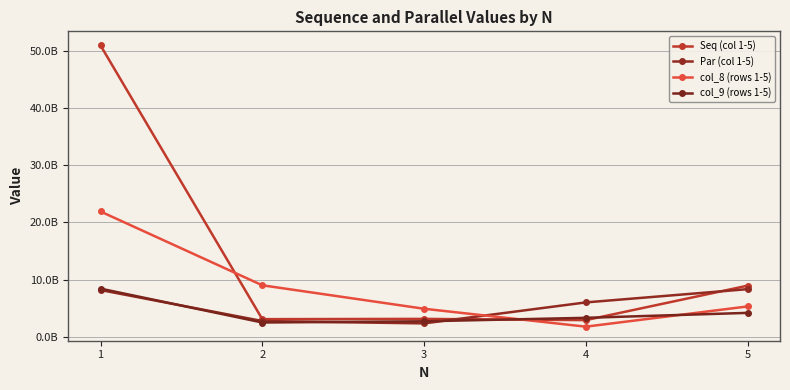

Reading right to left, transcribe all the data shown in this chart.

Seq (col 1-5): 5=8933507440	4=2905703620	3=3123689418	2=3078576698	1=50923819366
Par (col 1-5): 5=8320836561	4=6003345411	3=2334734129	2=2748669434	1=8167576474
col_8 (rows 1-5): 5=5301155282	4=1764993856	3=4894754751	2=8995467610	1=21896077915
col_9 (rows 1-5): 5=4173818478	4=3309192558	3=2702401709	2=2491510945	1=8413692541